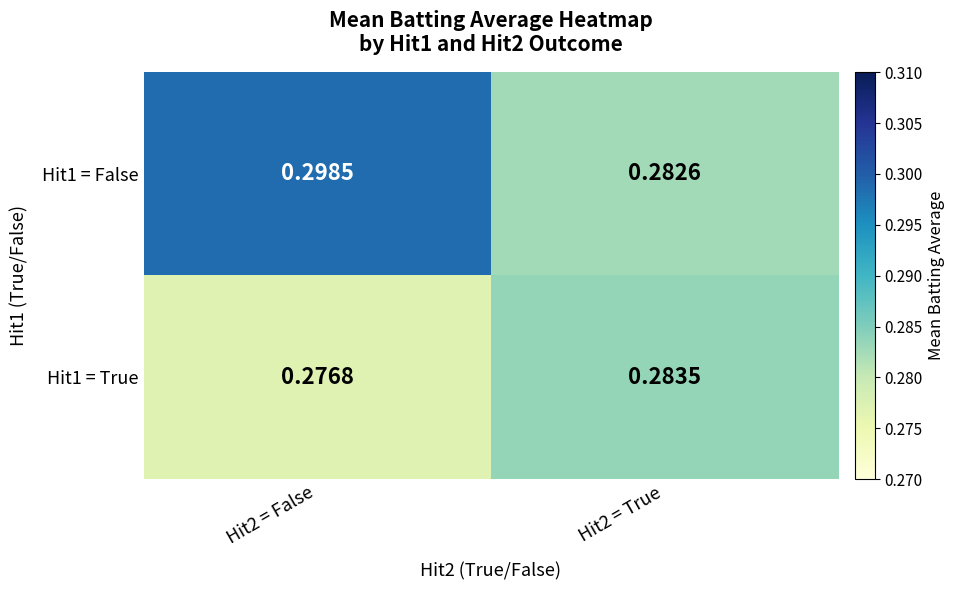

Is the value of Hit1 = False at Hit2 = False greater than the value of Hit1 = True at Hit2 = False?

Yes